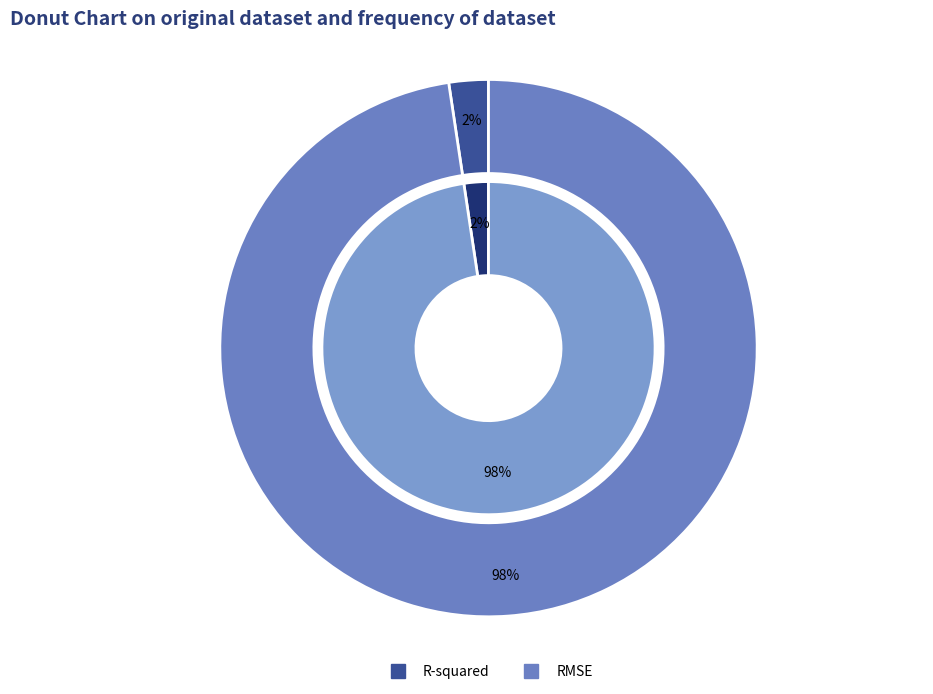

How many segments does this pie chart have?

2